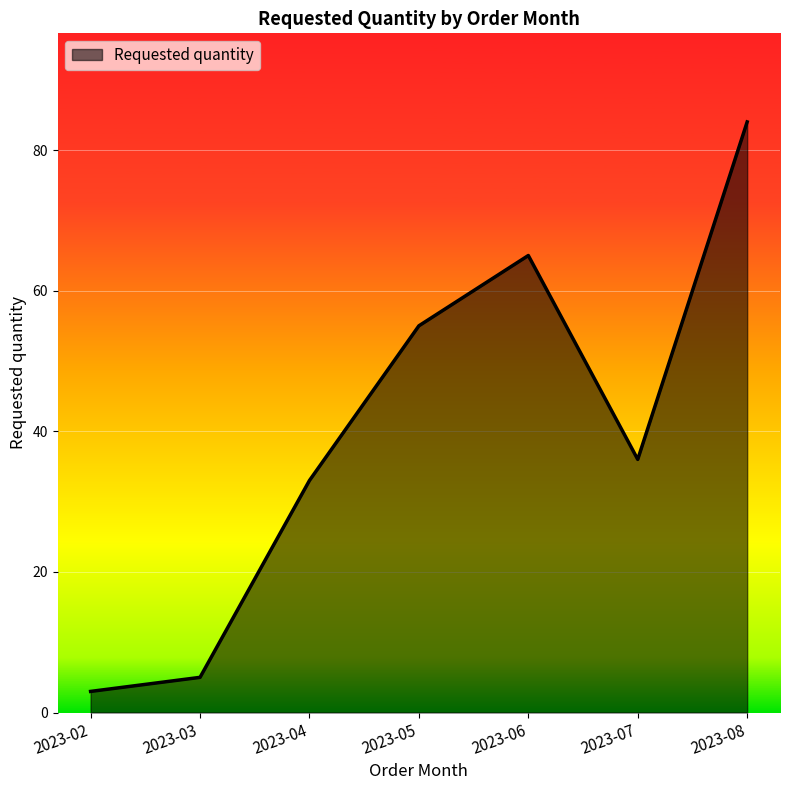

The value at 2023-04 is 33. True or false?

True